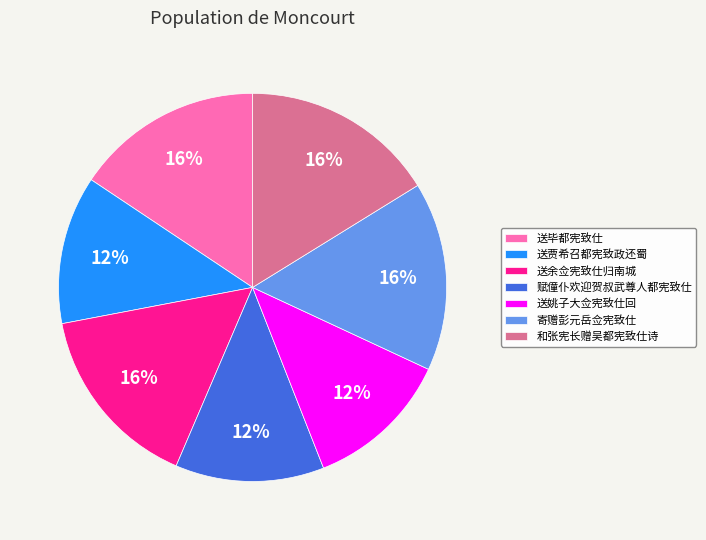

Is there a majority slice in this chart?

No